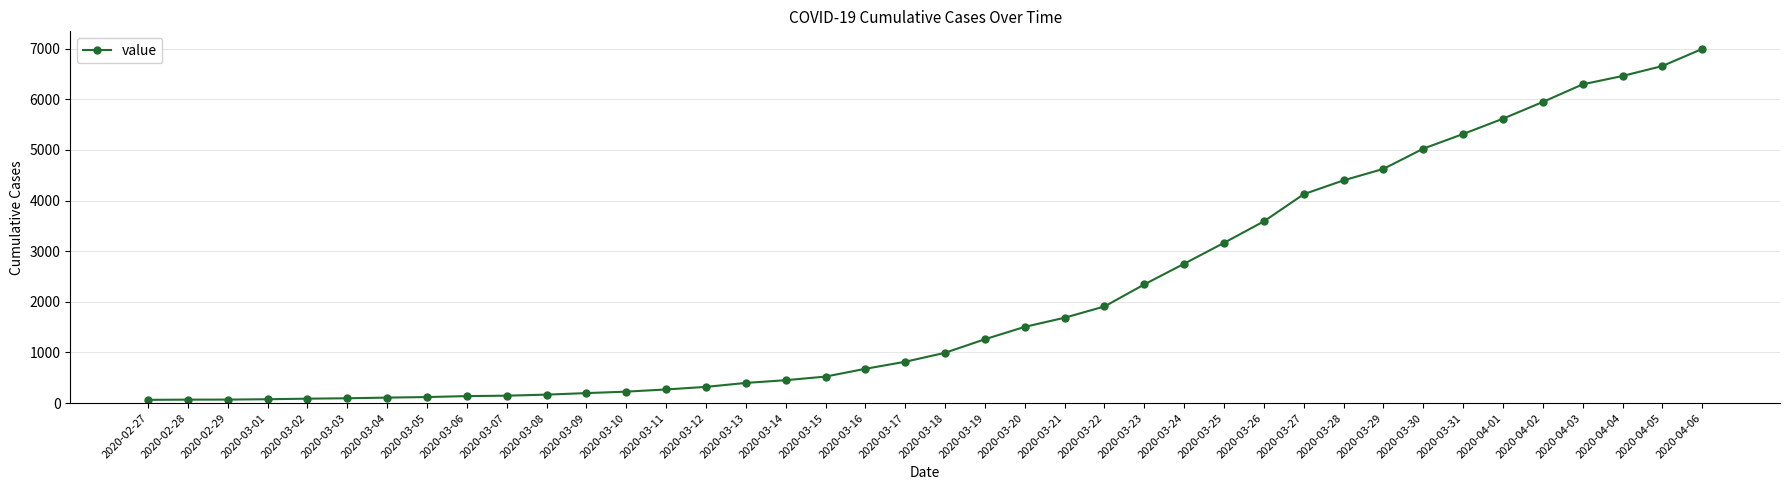

What position from the left is 2020-03-18?

21